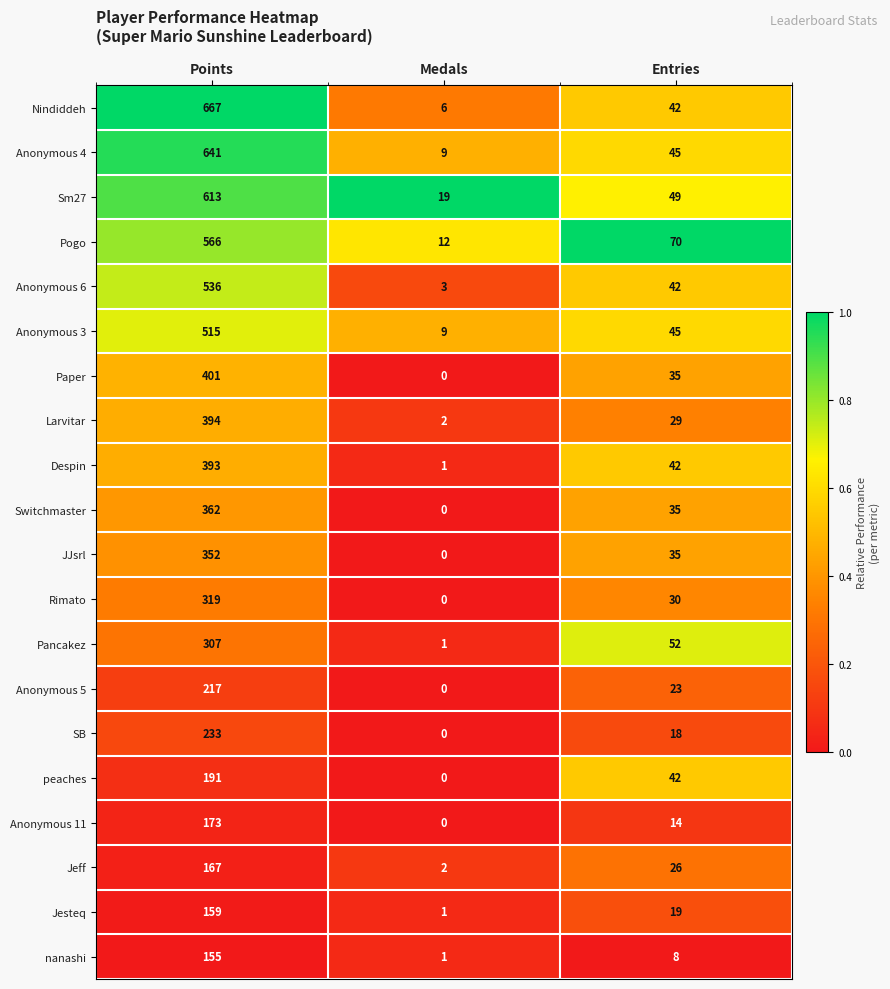

At which category is the sum across all series the highest?

Points